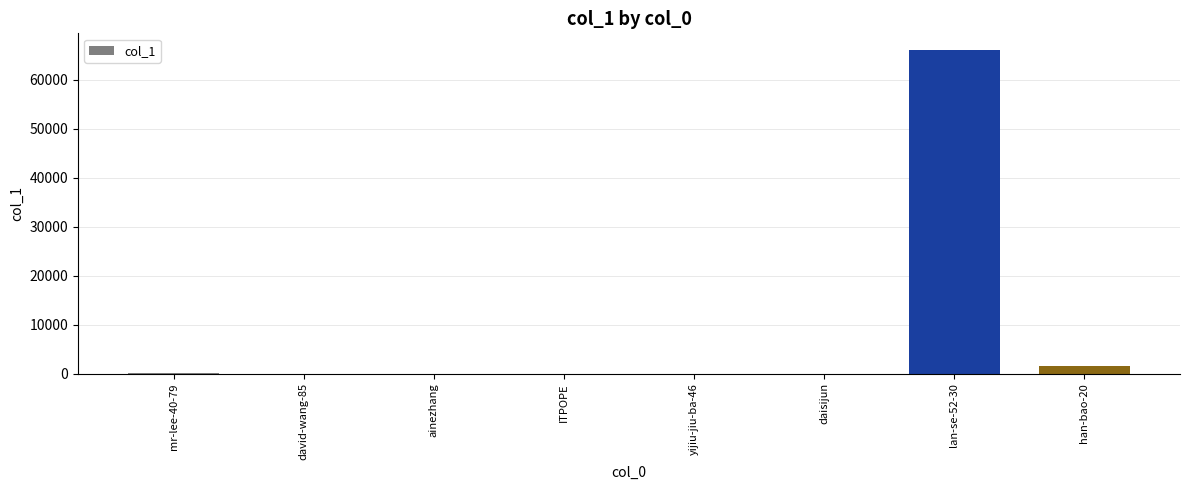

At which label is the value closest to 33096?

han-bao-20